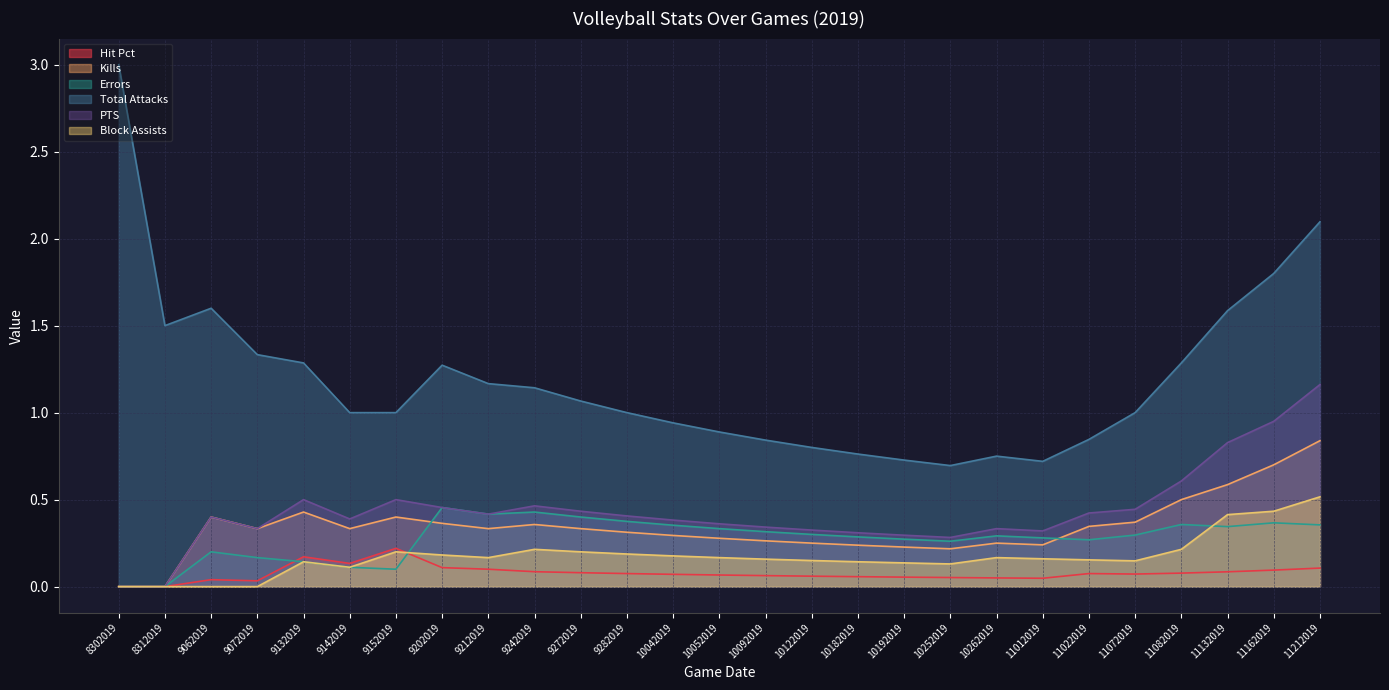

True or false: PTS and Kills intersect in this chart.

False